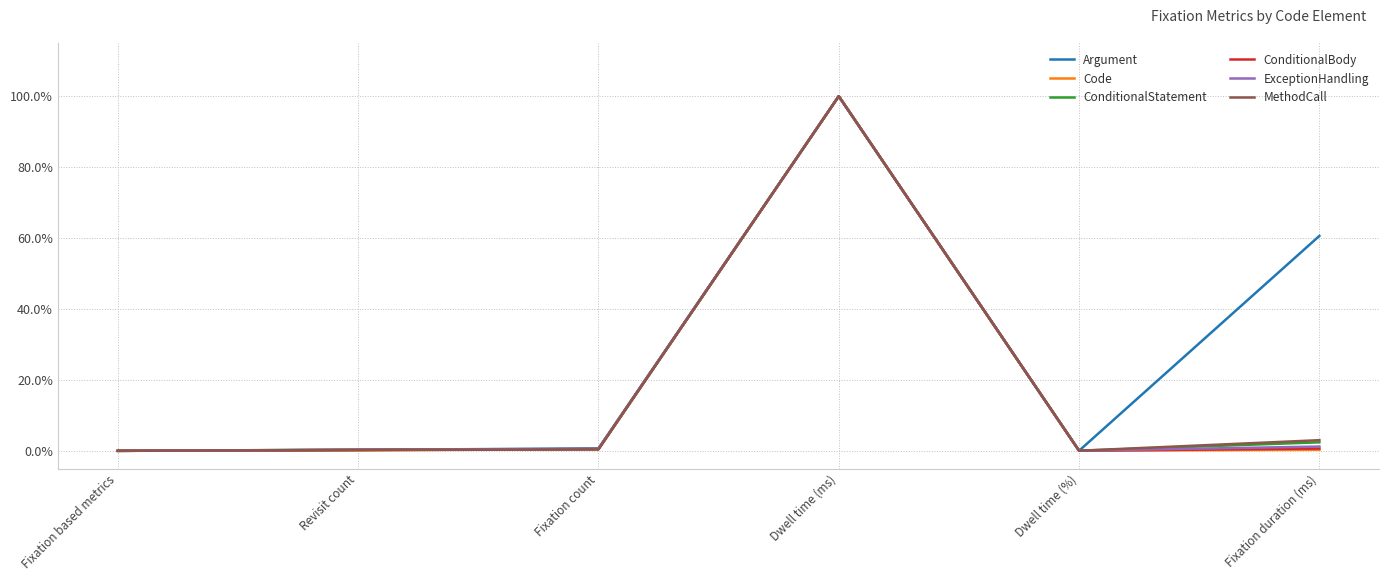

Between Dwell time (%) and Fixation duration (ms), which series saw the biggest shift?

Argument